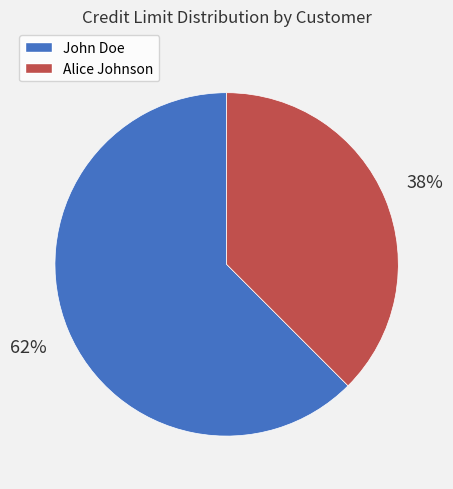

Rank the categories by value from highest to lowest.

John Doe, Alice Johnson